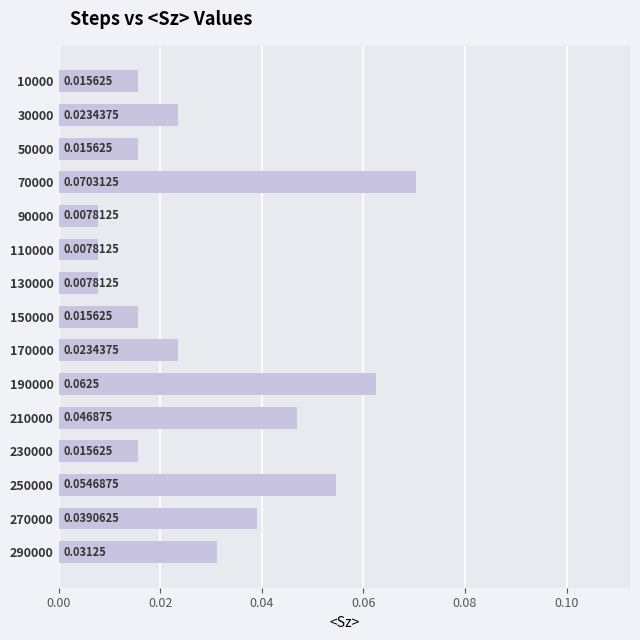

What is the sum of all values?

0.4